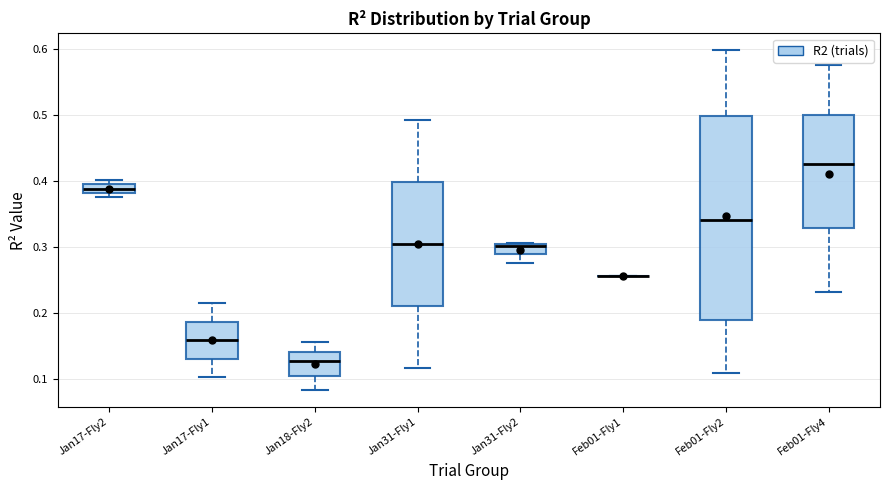

Which box is the tallest, from its lower edge to its upper edge?

Feb01-Fly2